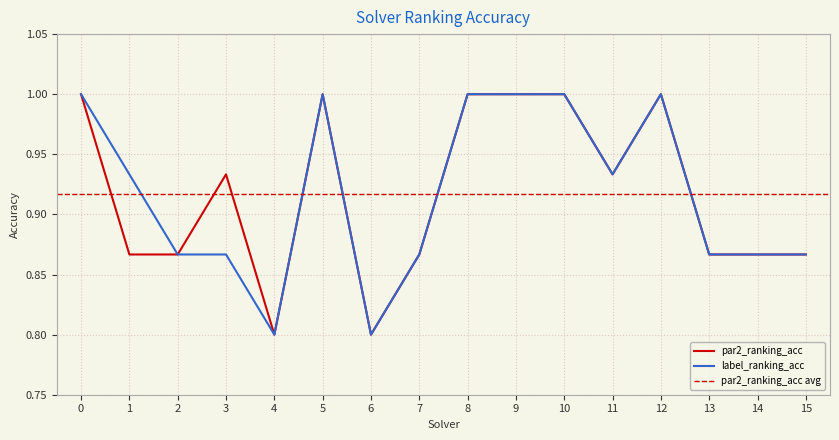

At how many categories does at least one series exceed 0?

16